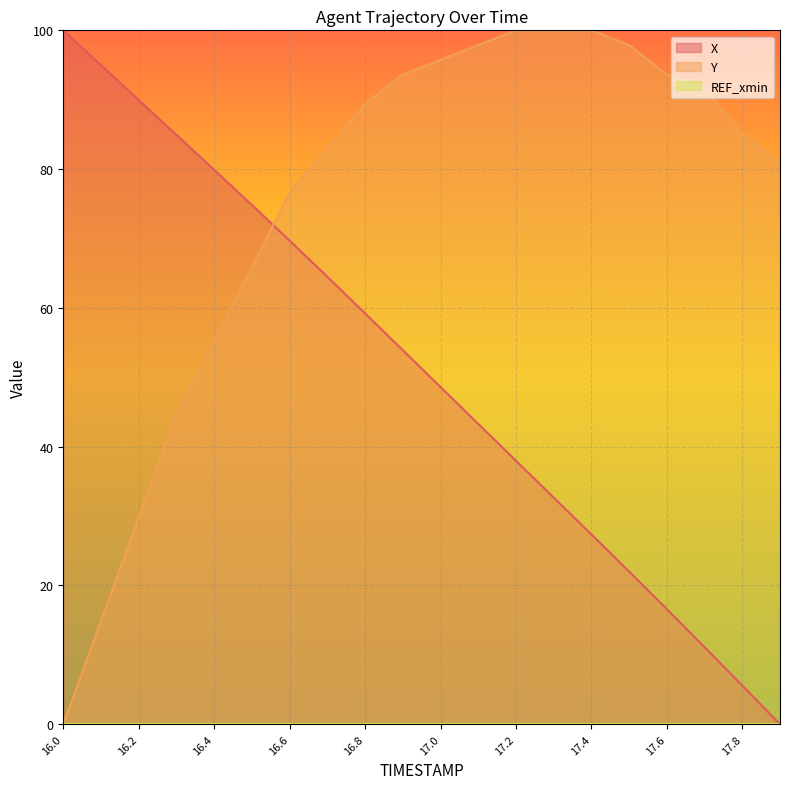

At which label does Y reach its minimum?

16.0